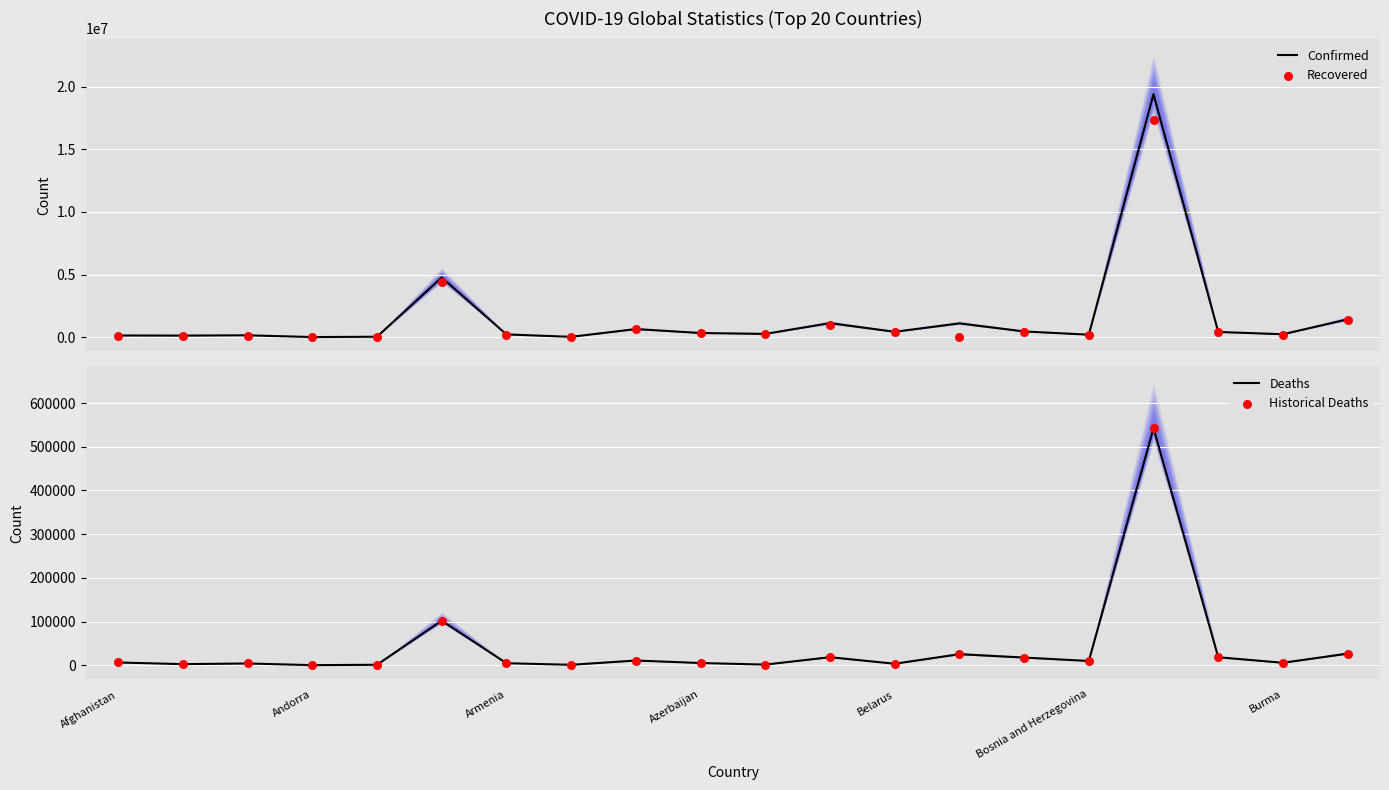

Which series contains the highest Y value?

Confirmed